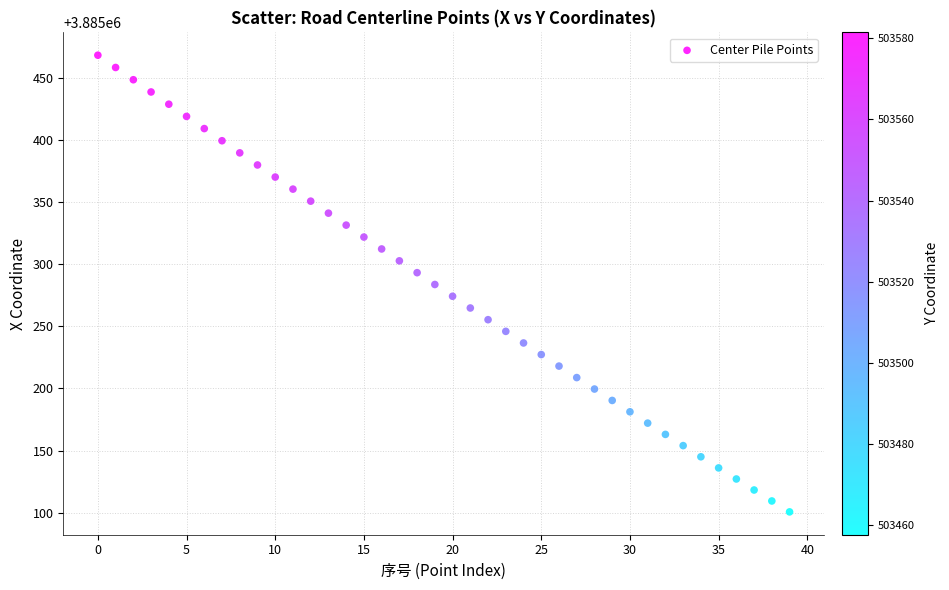

What is the range of Y values (max minus min)?

367.7